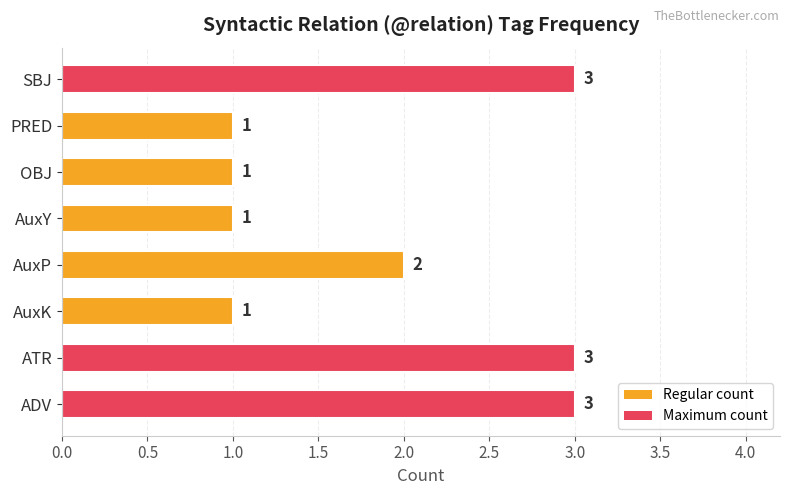

The chart shows a value of 1 at SBJ. True or false?

False